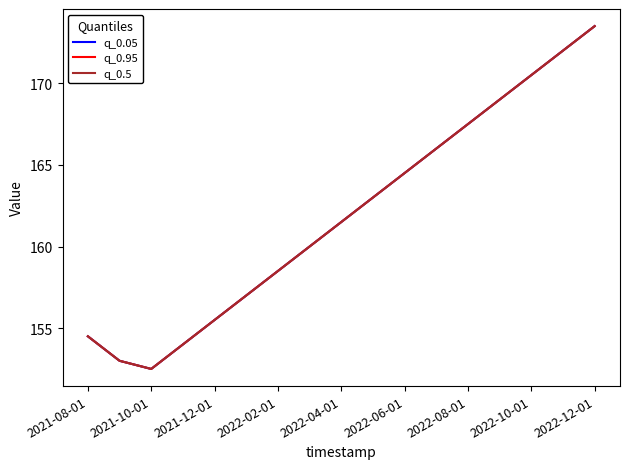

Does the chart display data point markers on the line(s)?

No